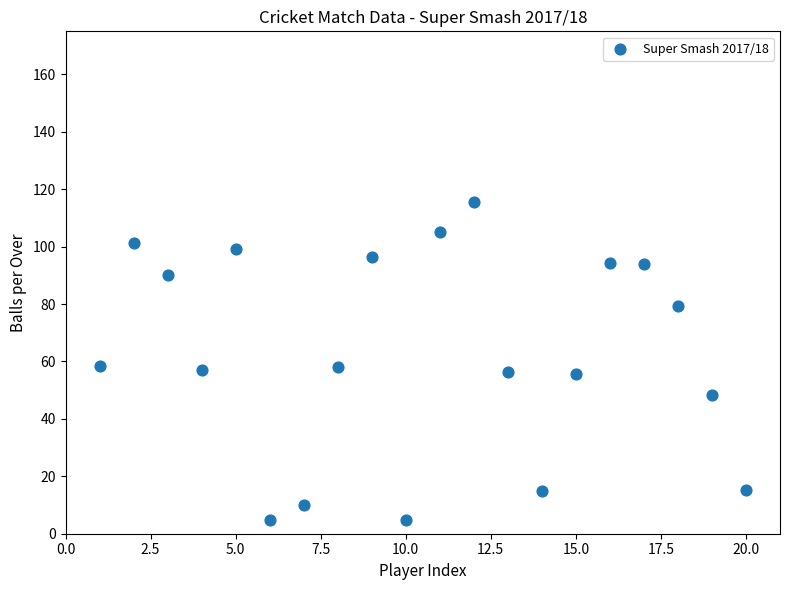

What is the range of X values (max minus min)?

19.0